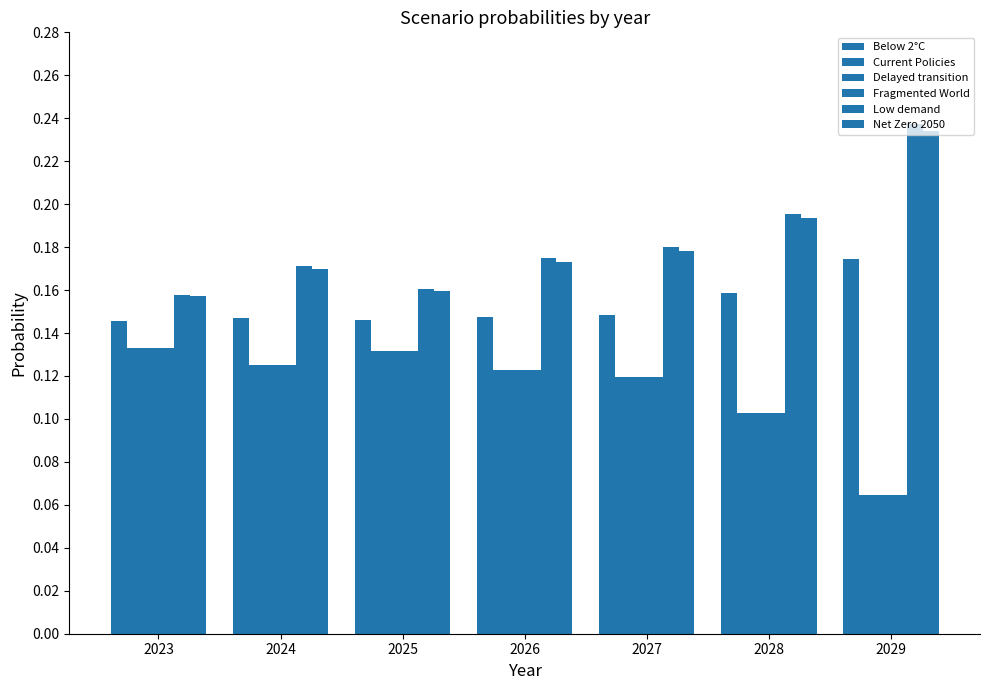

What is the sum of the Low demand values at 2027 and 2029?

0.4